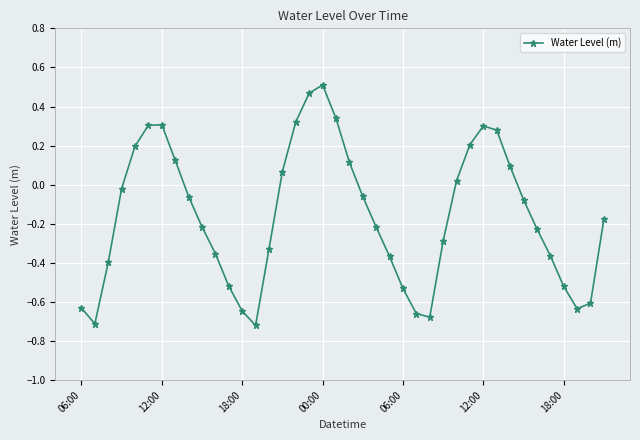

True or false: the data has more than 0 interior local peaks.

True